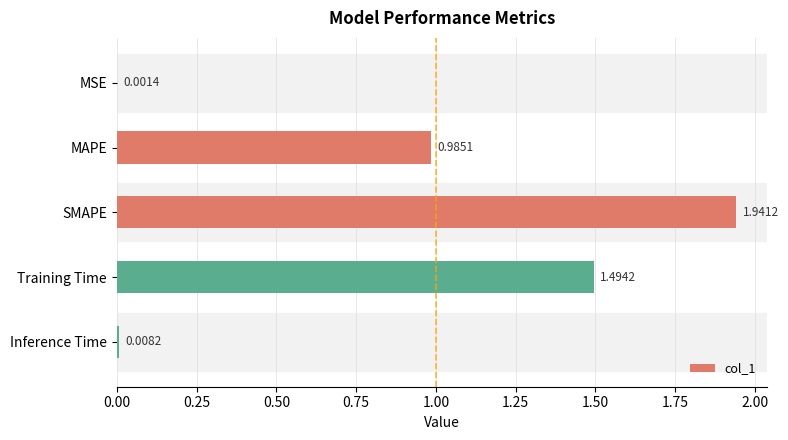

How many categories are shown in the chart?

5